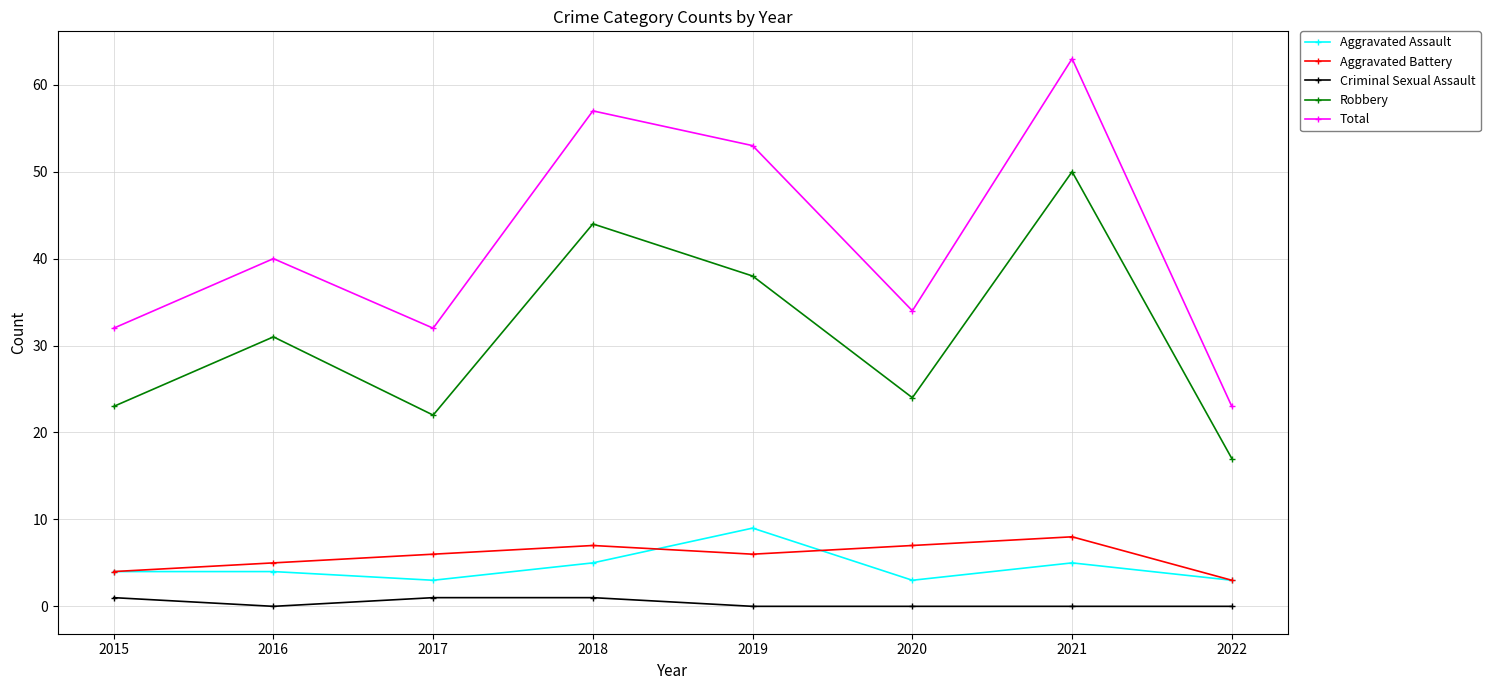

True or false: Aggravated Battery has more than 1 interior local peaks.

True